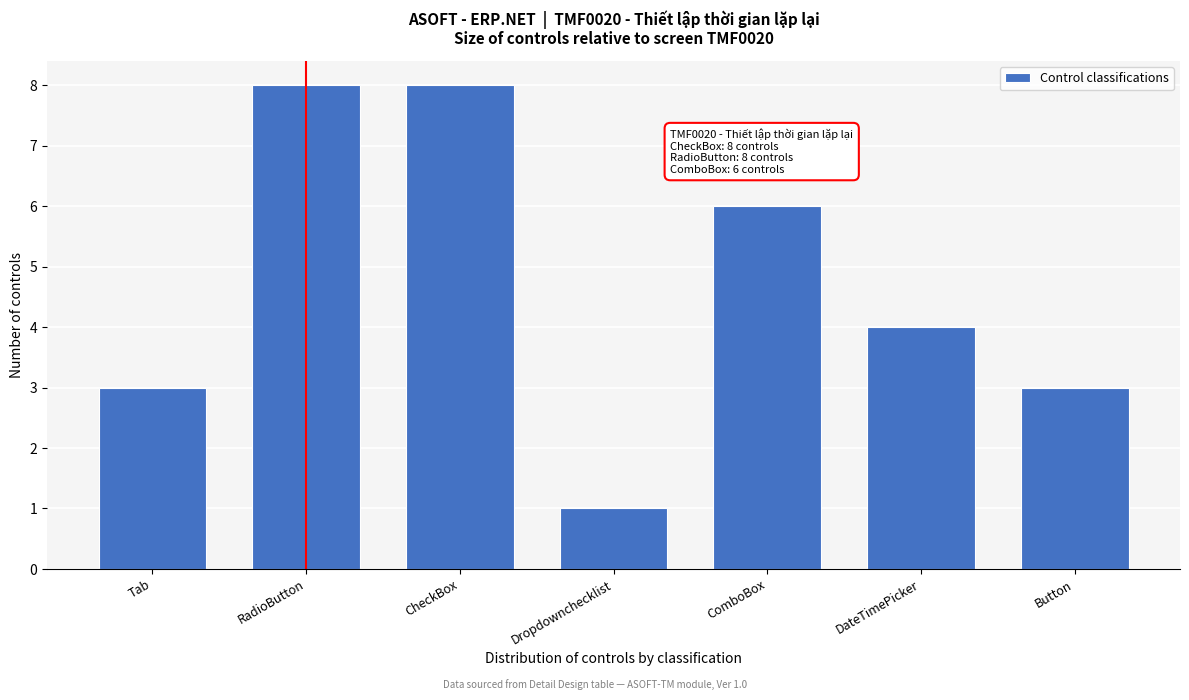

Reading left to right, what are all the values shown in this chart?

3	8	8	1	6	4	3